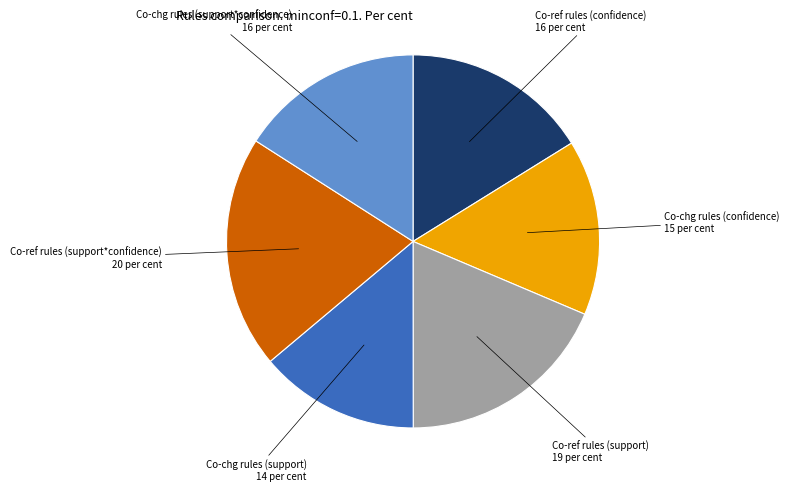

Does any single category account for the majority?

No